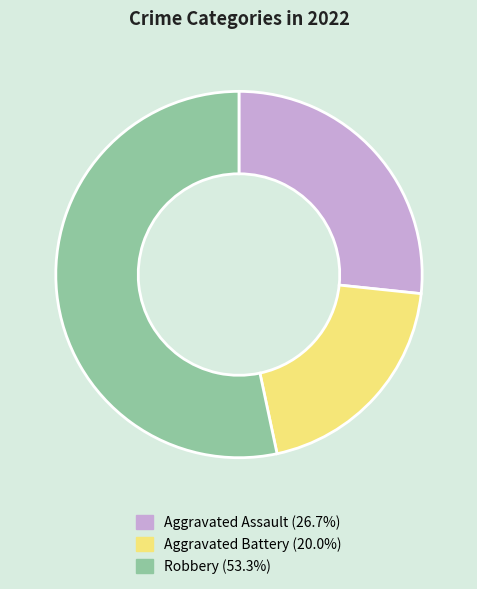

Does any single category account for the majority?

Yes